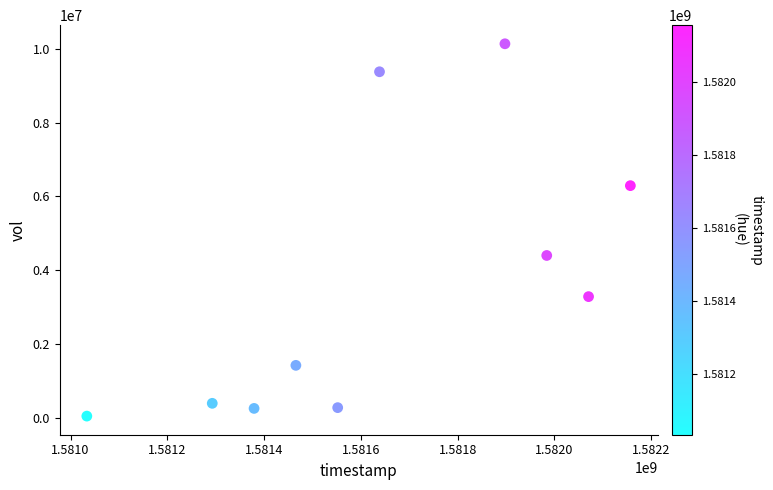

What is the range of Y values (max minus min)?

10092500